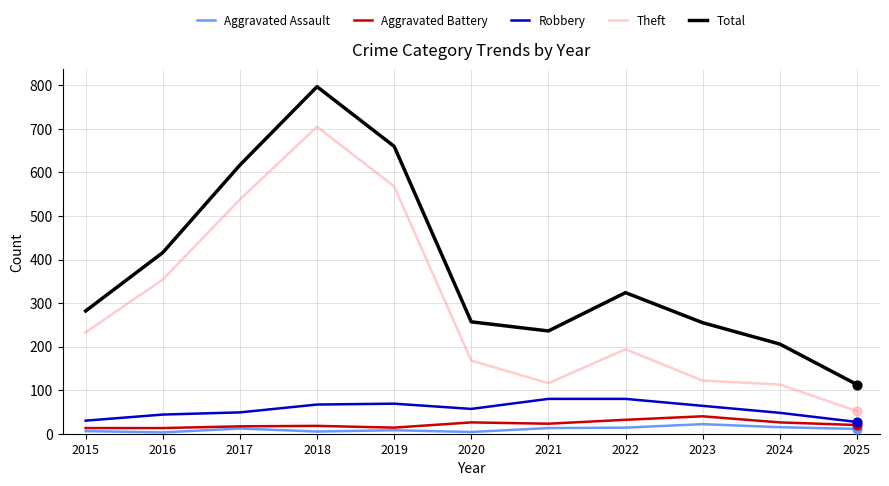

What is the total value across all series at 2023?

503